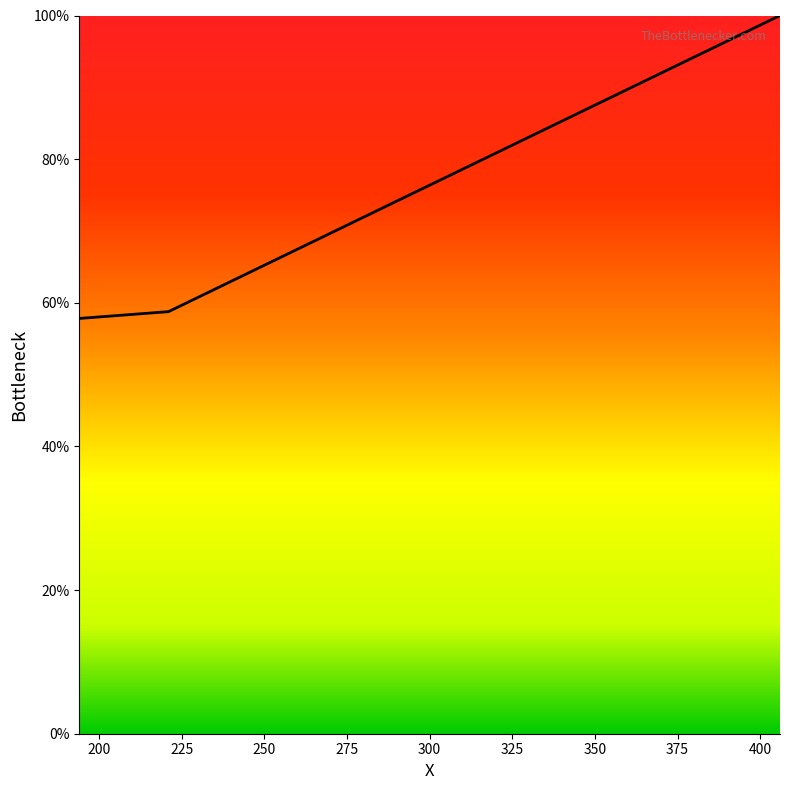

What is the sum of all values?

216.6